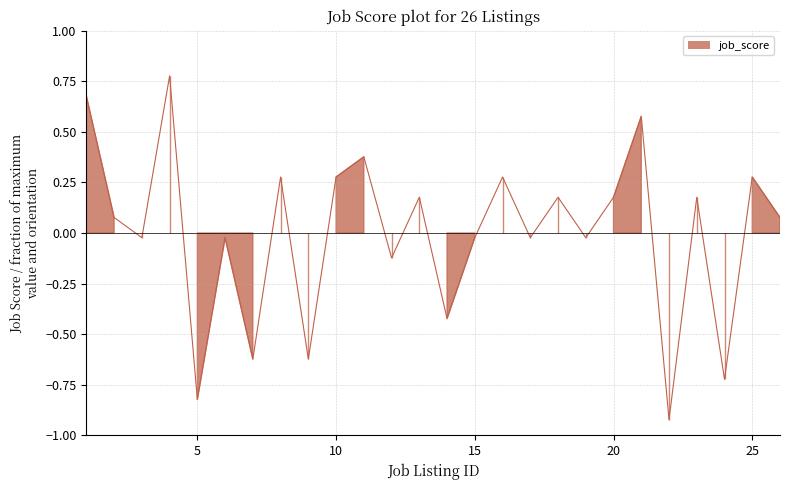

How many points are higher than both their immediate neighbors (excluding endpoints)?

10